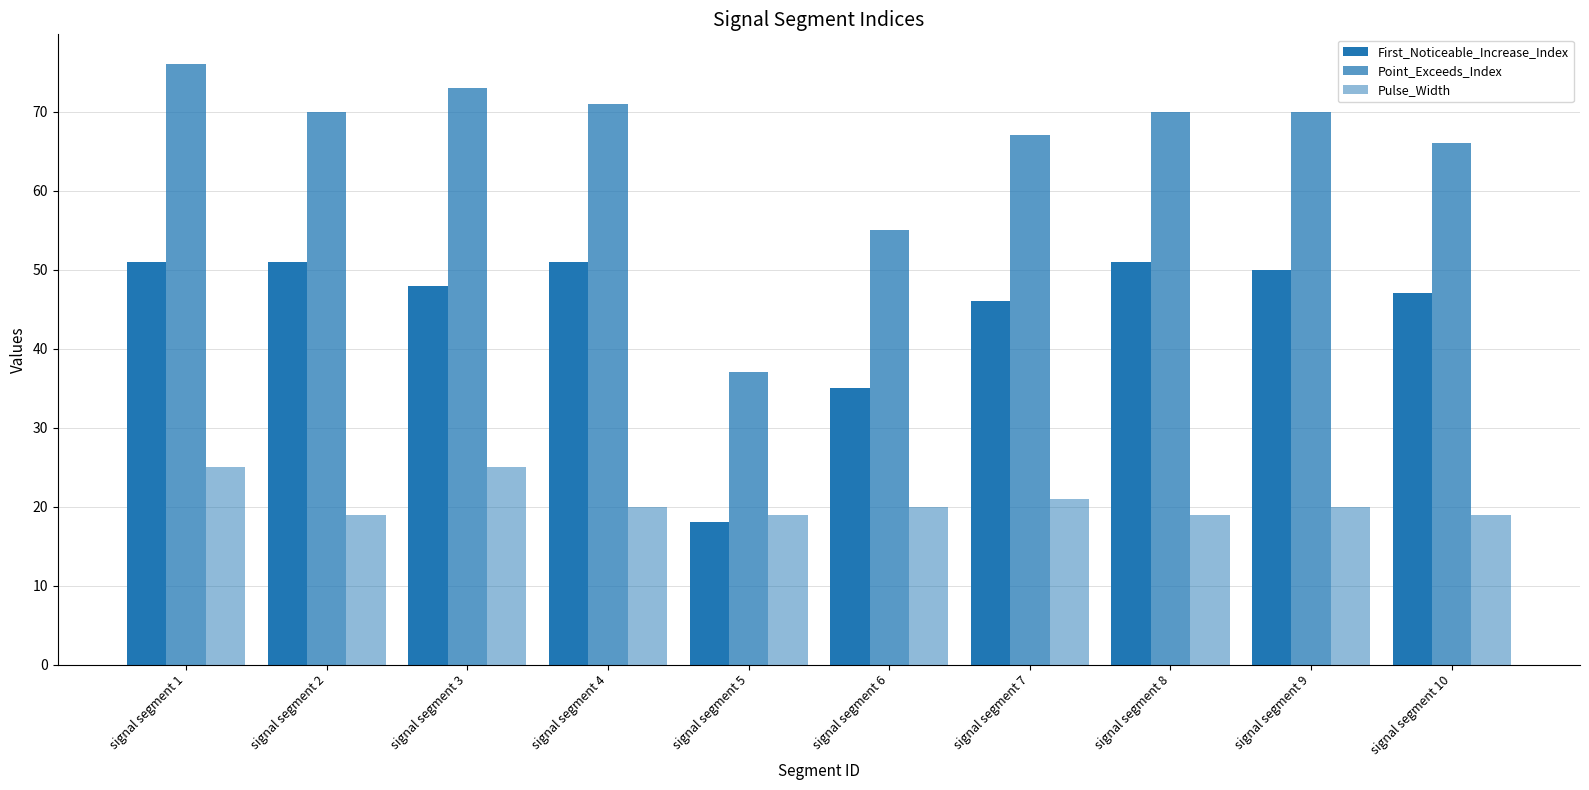

True or false: Pulse_Width has a value of 36 at signal segment 3.

False